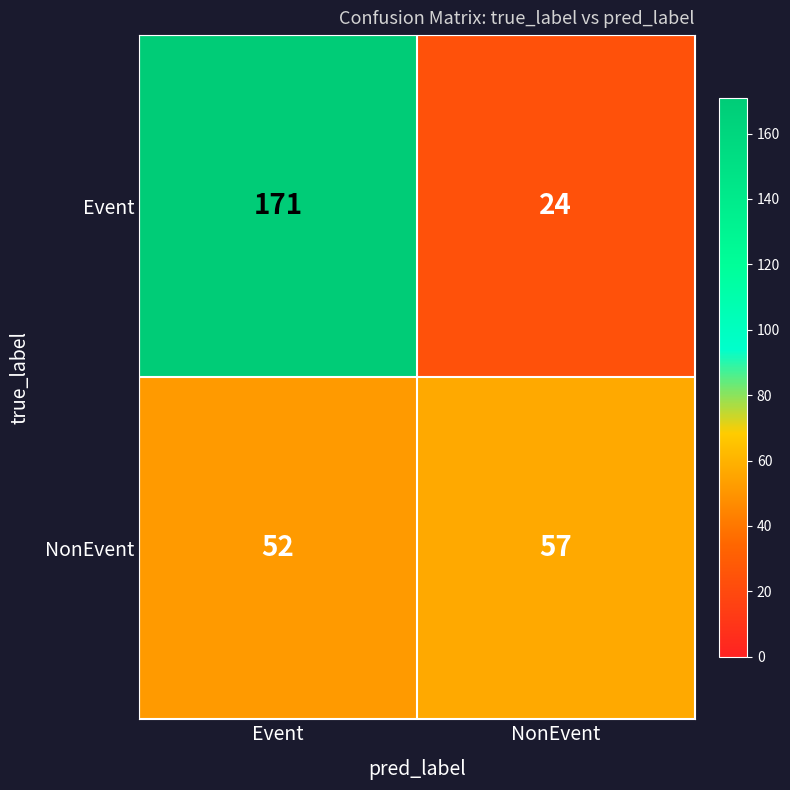

At which category is the sum across all series the highest?

Event